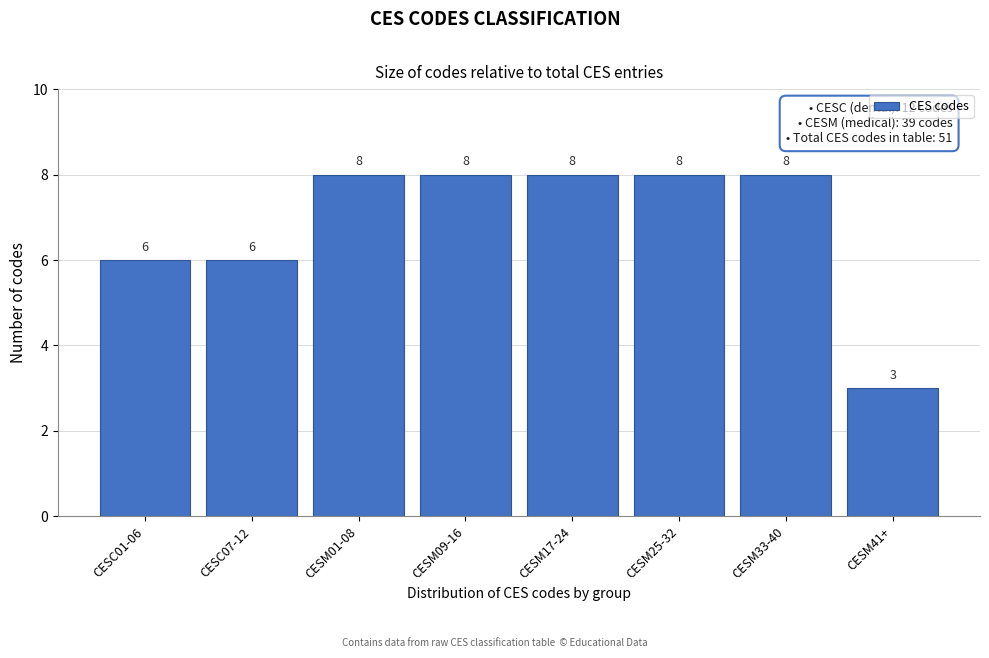

Reading left to right, list all the values displayed in this chart.

6	6	8	8	8	8	8	3